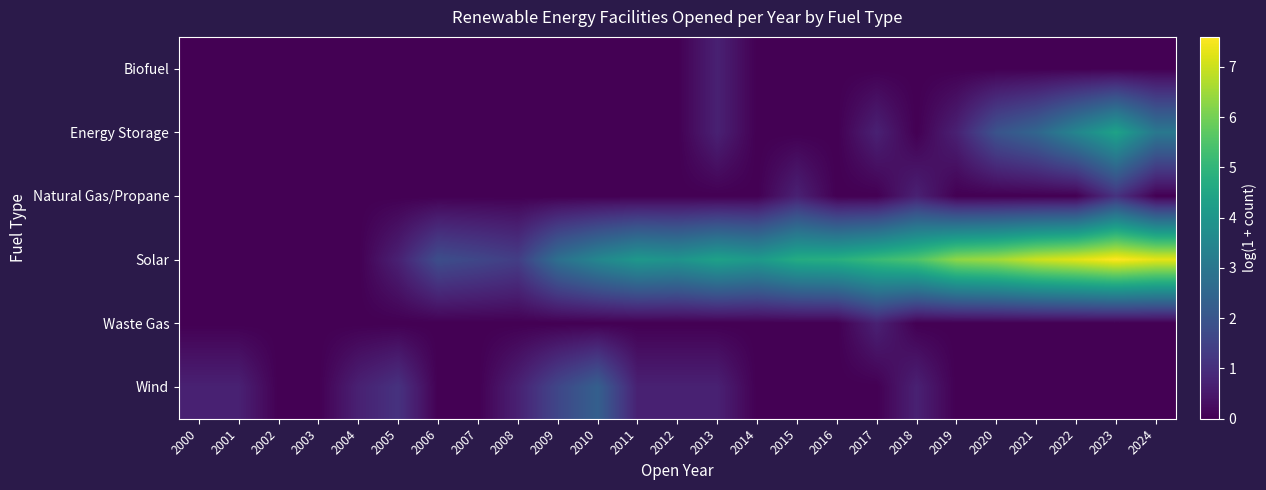

How many categories are shown in the chart?

25